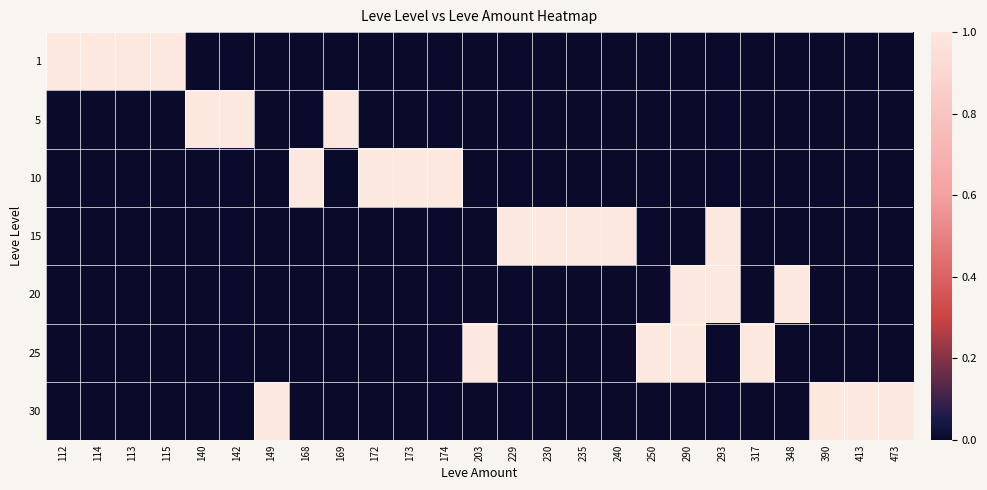

Rank the series at 317 from highest to lowest value.

25, 1, 5, 10, 15, 20, 30